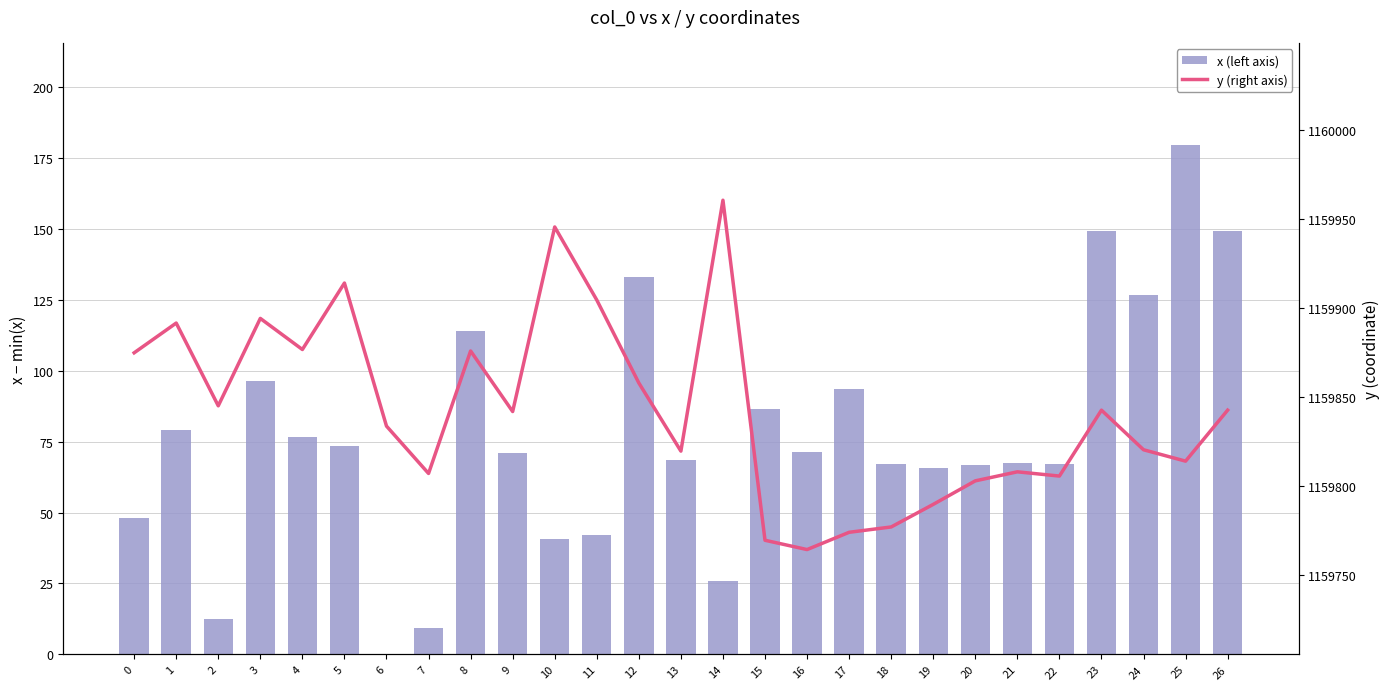

What is the total value across all series at 7?

1159816.4